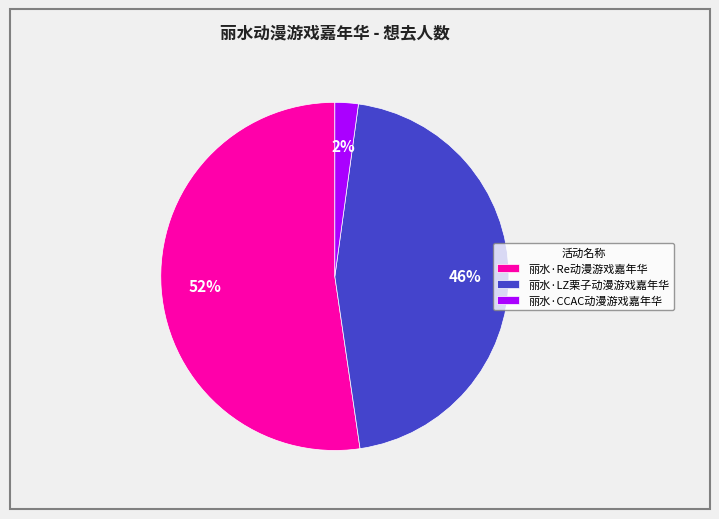

Which category has the smallest portion of the pie?

丽水·CCAC动漫游戏嘉年华